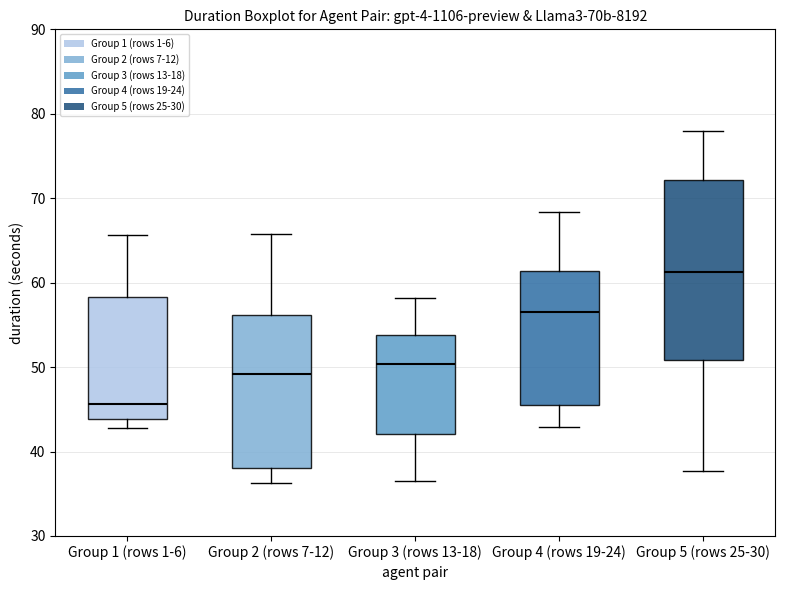

Reading left to right, transcribe this box plot: for each box, give where its median line is, the range the box spans, and where its two whiskers end, as read against the y-axis. The values are not printed on the chart, so give them approximately, as read against the axis.

Group 1 (rows 1-6): median 46, box 44 to 58, whiskers 43 to 66
Group 2 (rows 7-12): median 49, box 38 to 56, whiskers 36 to 66
Group 3 (rows 13-18): median 50, box 42 to 54, whiskers 37 to 58
Group 4 (rows 19-24): median 56, box 45 to 61, whiskers 43 to 68
Group 5 (rows 25-30): median 61, box 51 to 72, whiskers 38 to 78